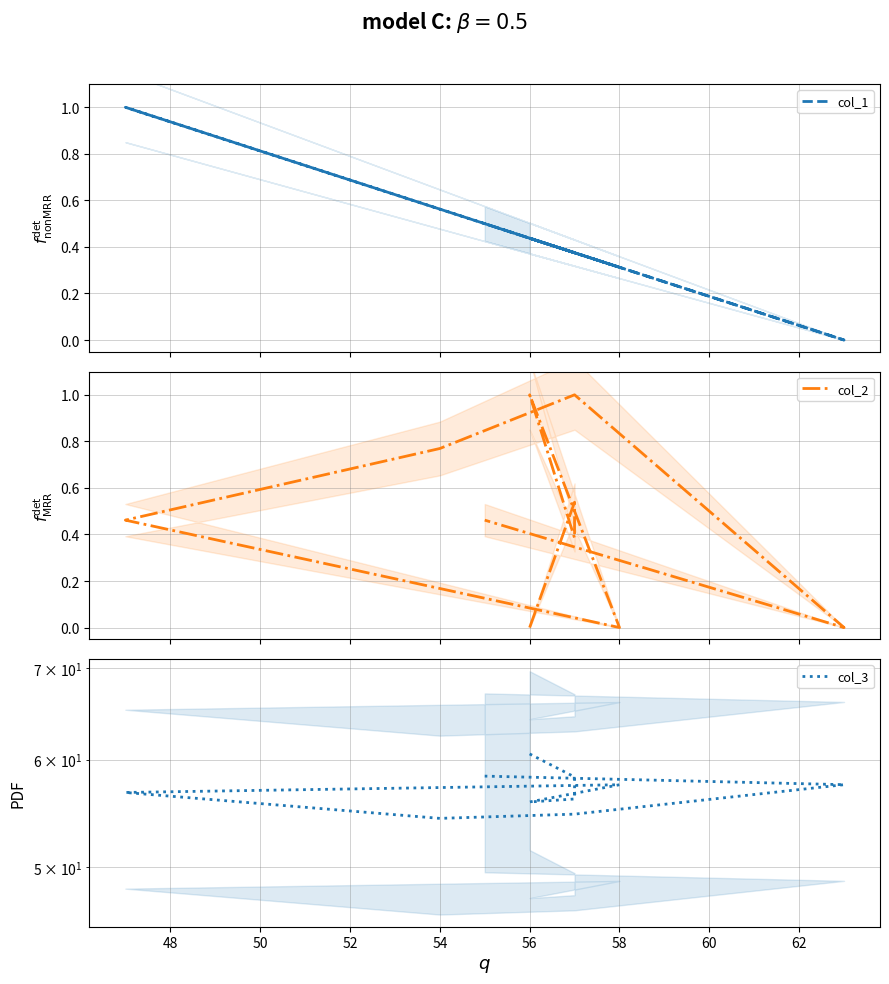

What value does the col_3 series have at 60?

54.7